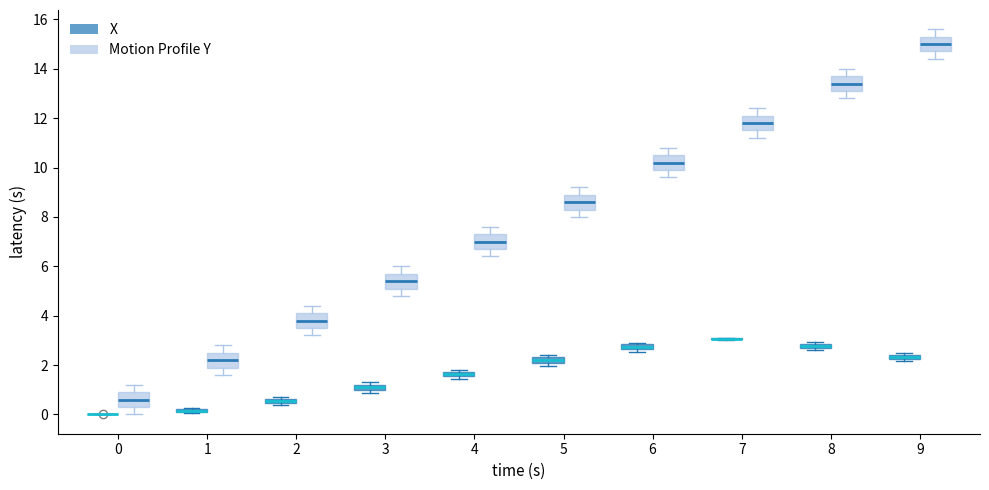

Where is the upper edge of the box for 5 (Motion Profile Y) on the y-axis? The values are not printed on the chart, so give them approximately, as read against the axis.

9.0